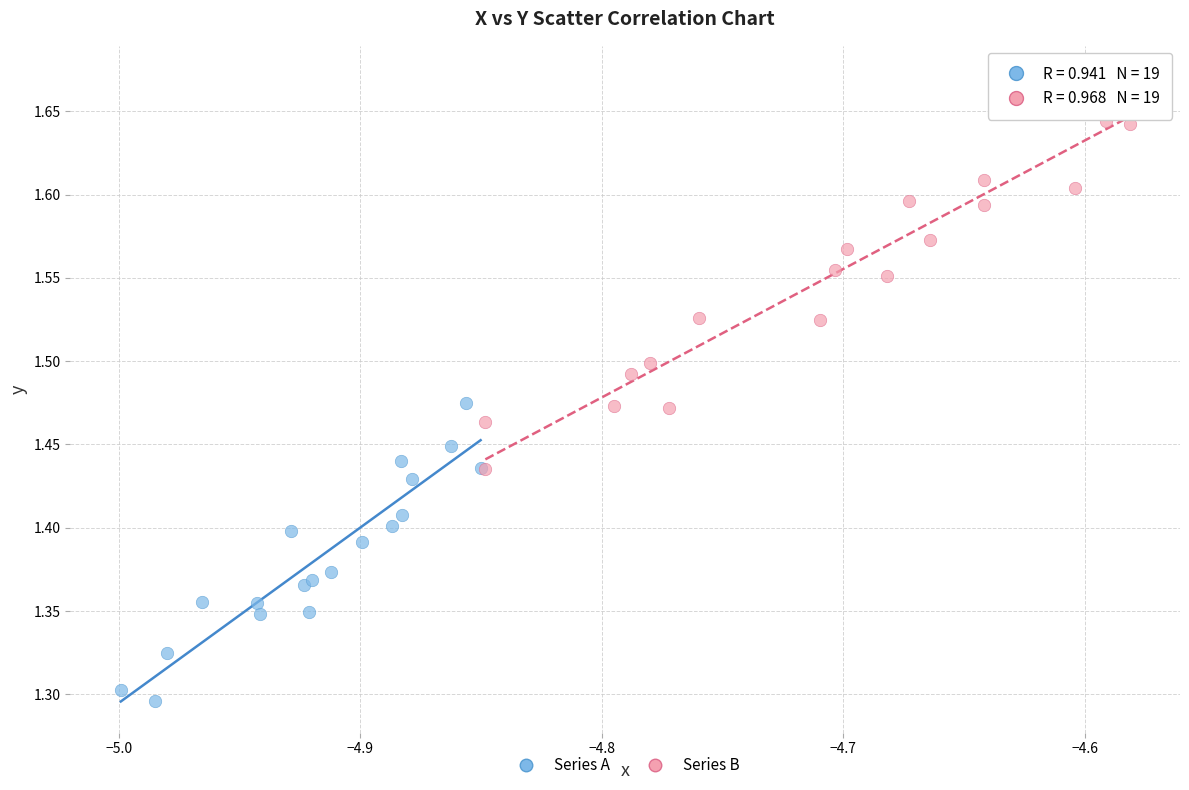

Which series reaches the minimum Y coordinate?

Series A